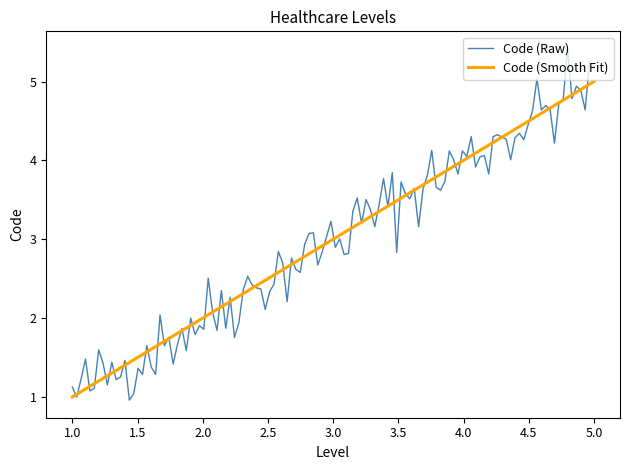

Which series has the widest spread of values?

Code (Raw)